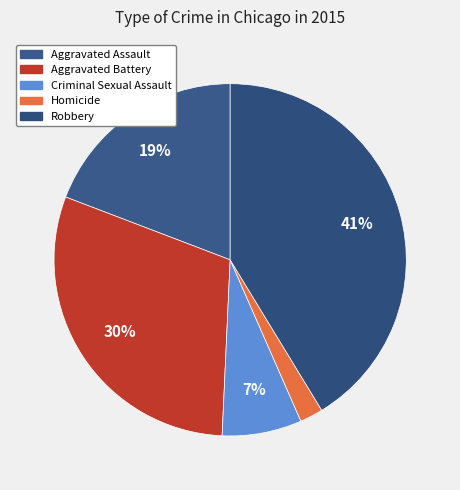

Count the number of slices in the pie.

5